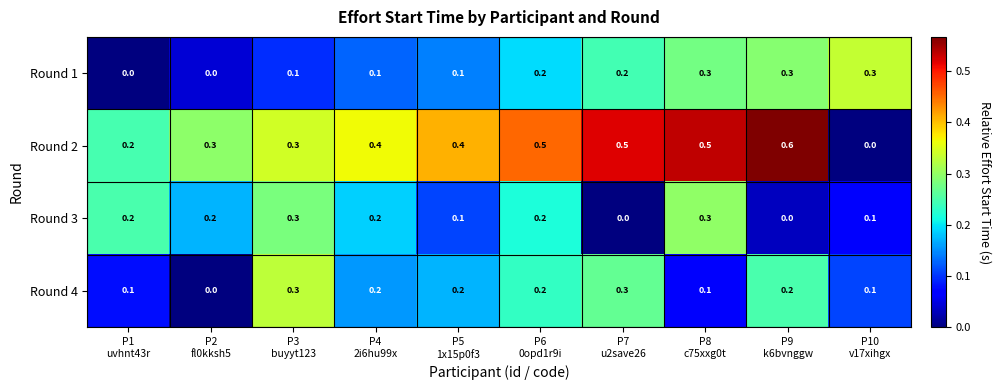

What is the maximum value shown in the chart?

0.6